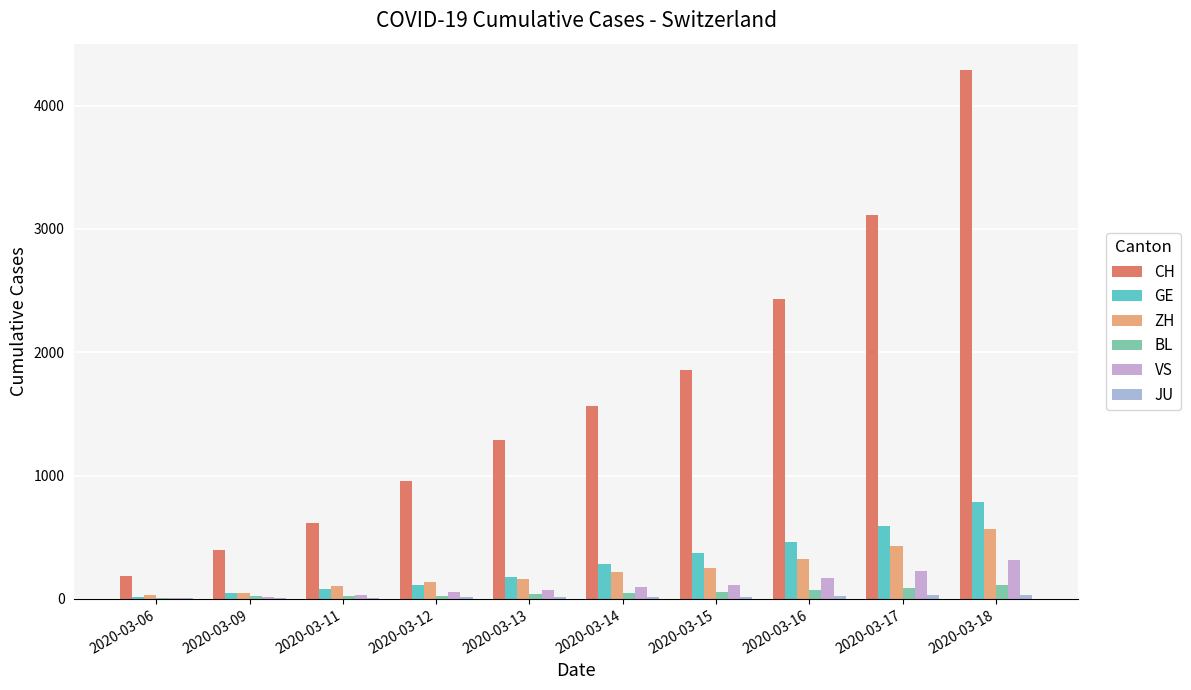

The JU series shows 25 at 2020-03-16. True or false?

True